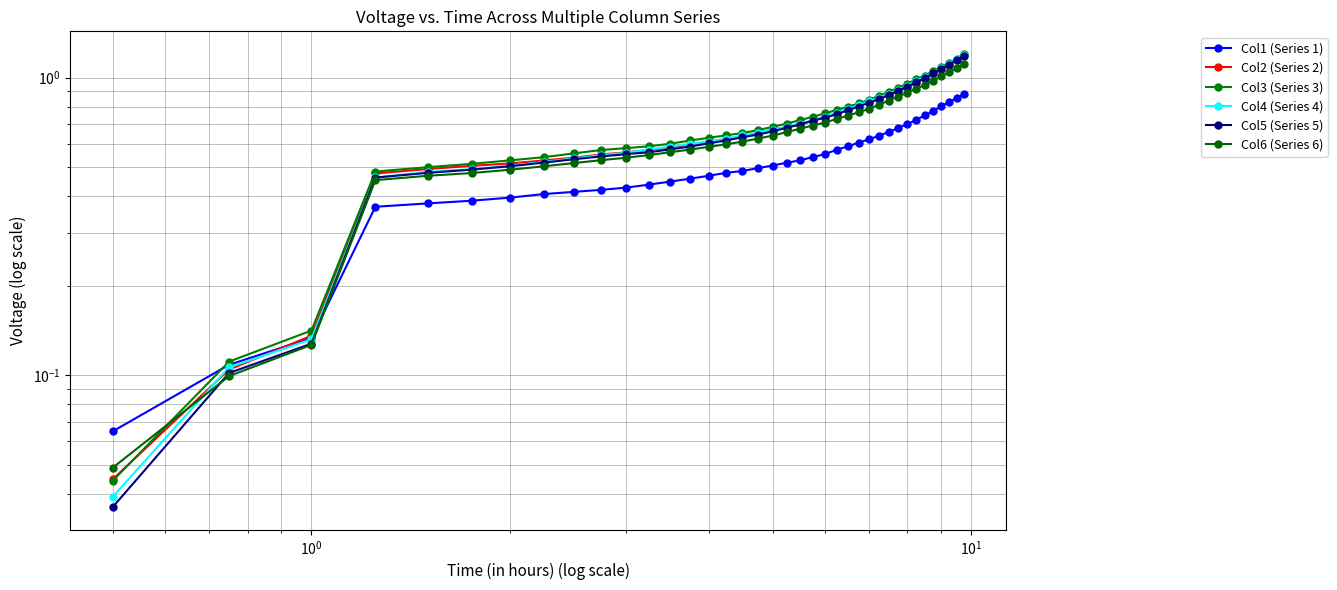

True or false: Col5 (Series 5) has more than 0 interior local peaks.

False